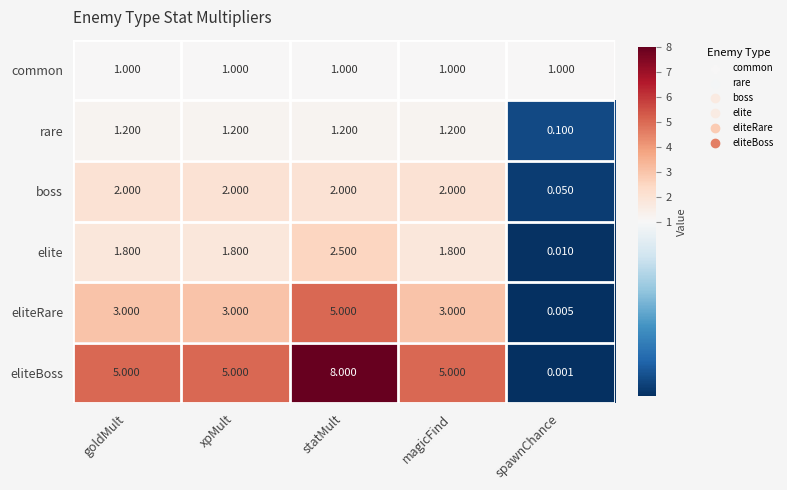

Where is rare nearest to the value 0?

spawnChance